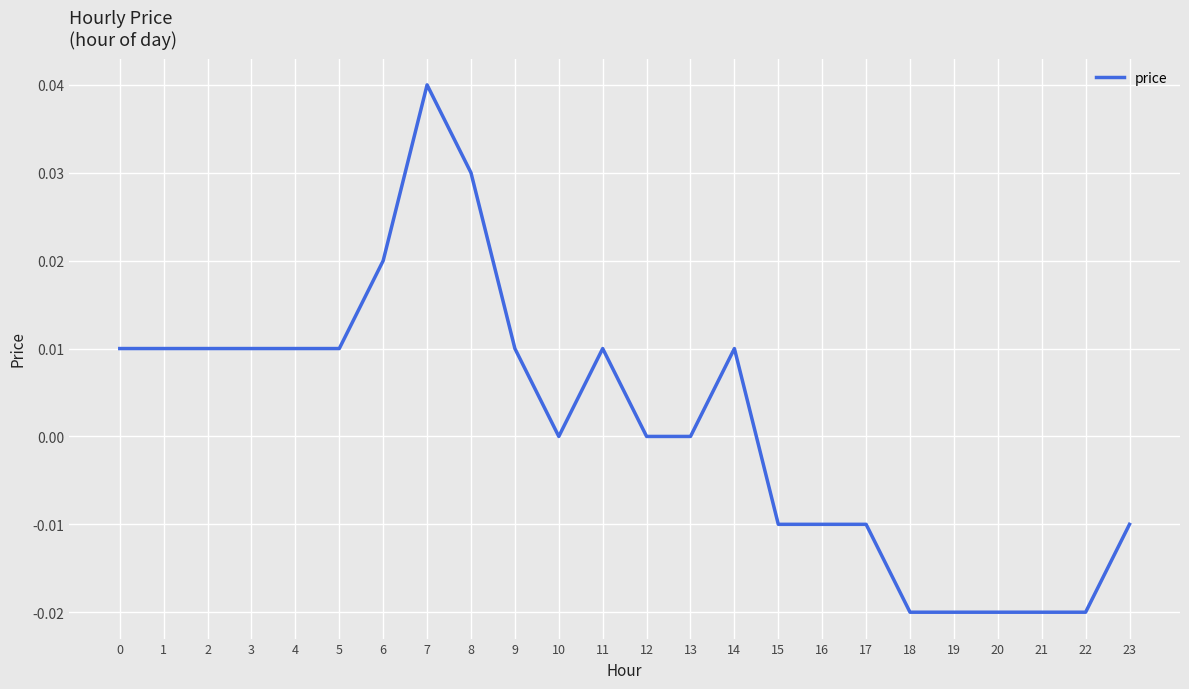

Is this an area chart (filled region under the line)?

No